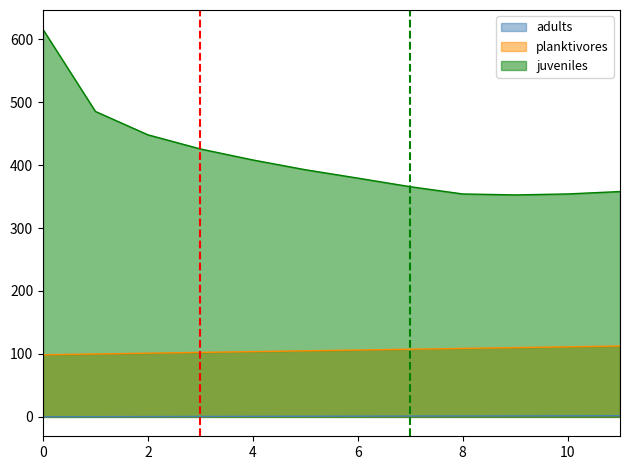

Rank the series by their maximum value, from highest to lowest.

juveniles, planktivores, adults